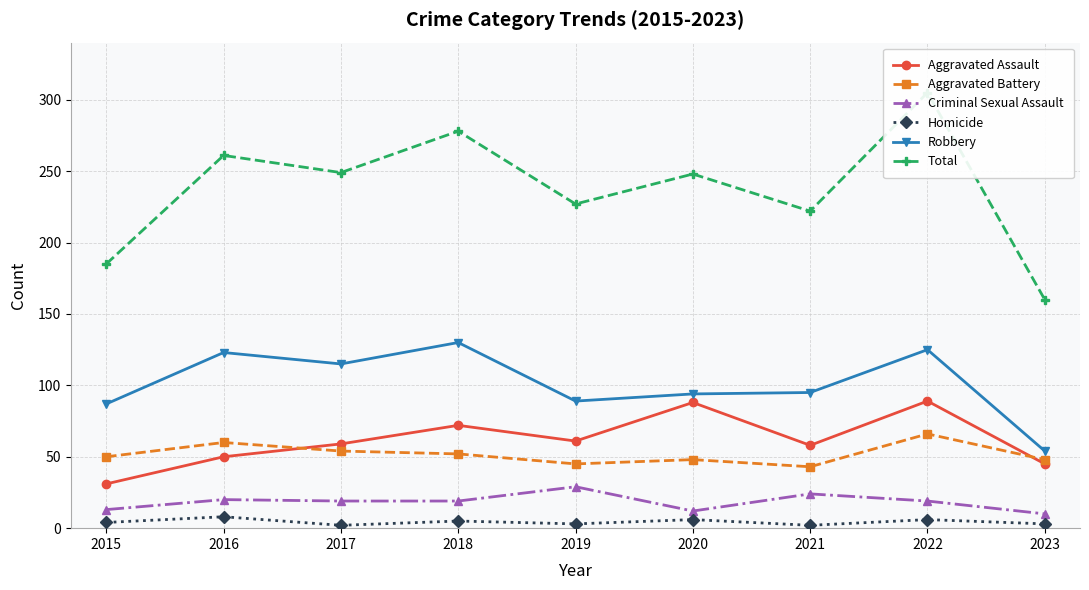

True or false: Total has a value of 464 at 2022.

False